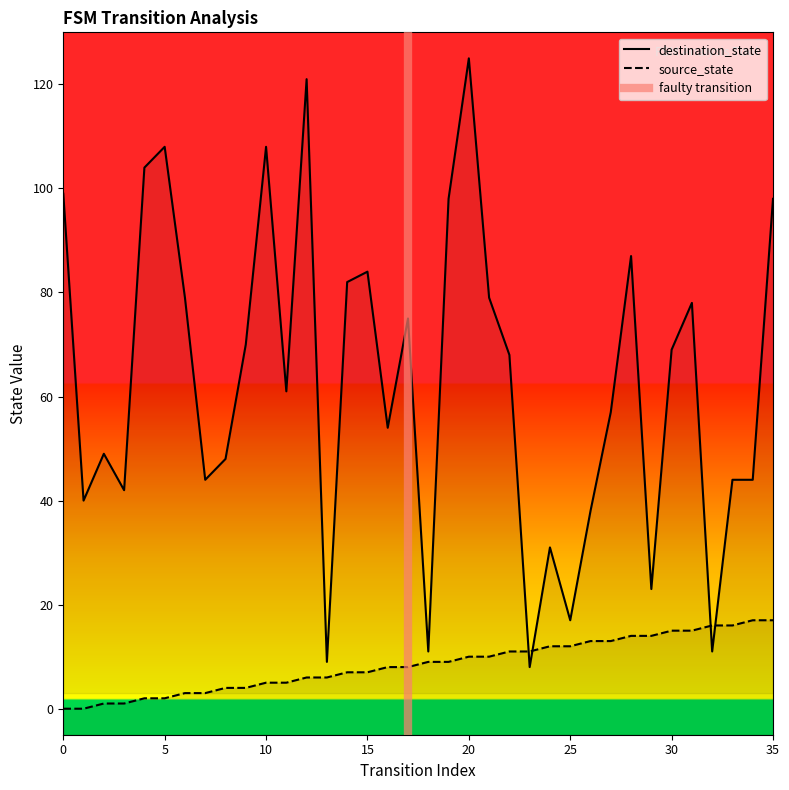

Is this an area chart (filled region under the line)?

No